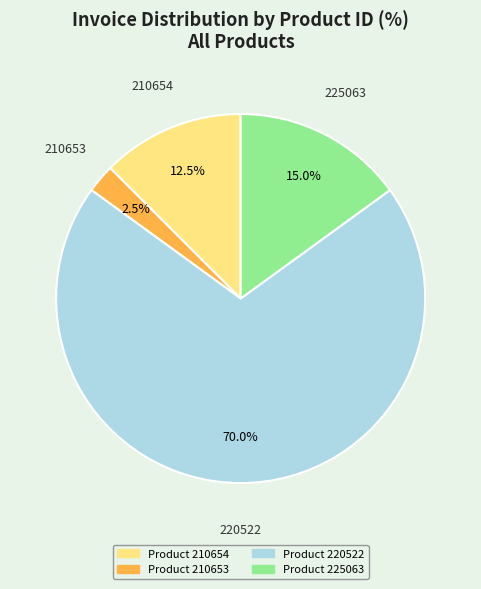

Does any single category account for the majority?

Yes